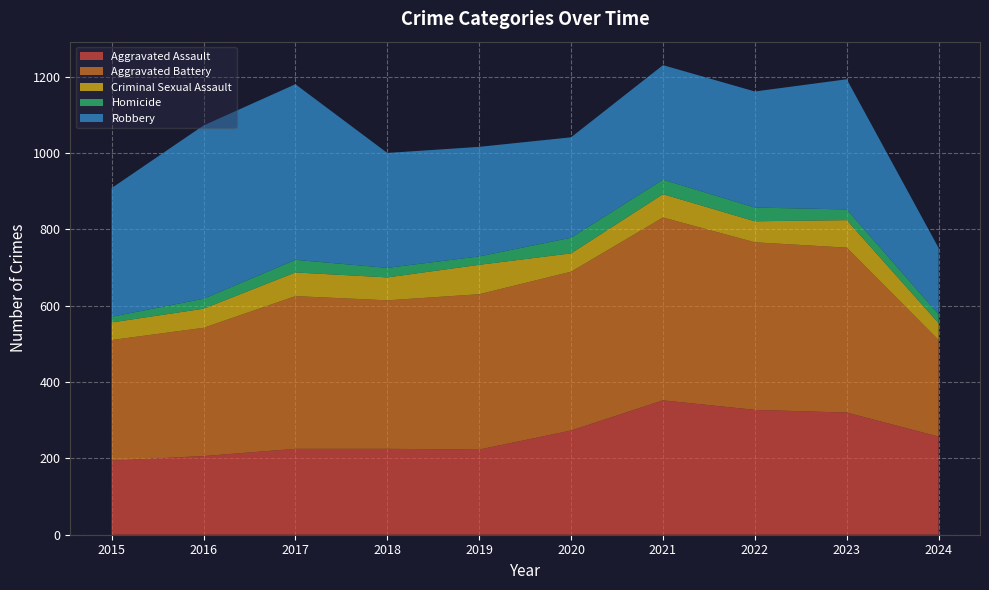

Reading left to right, extract all data points from this chart.

Aggravated Assault: 194	206	225	225	223	273	352	327	320	257
Aggravated Battery: 316	336	400	389	407	416	479	439	432	253
Criminal Sexual Assault: 46	50	62	60	77	48	61	55	72	44
Homicide: 15	26	33	25	22	41	38	36	28	23
Robbery: 337	454	460	301	287	263	300	304	341	174